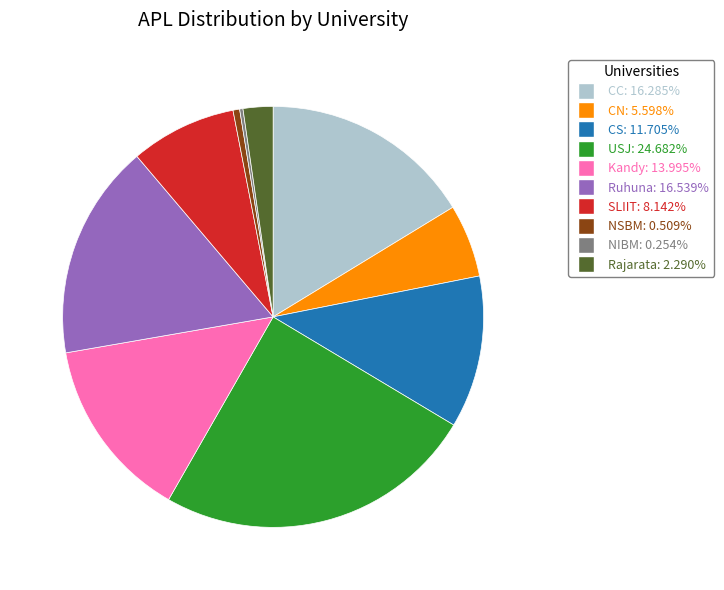

True or false: SLIIT accounts for 8% of the total.

True